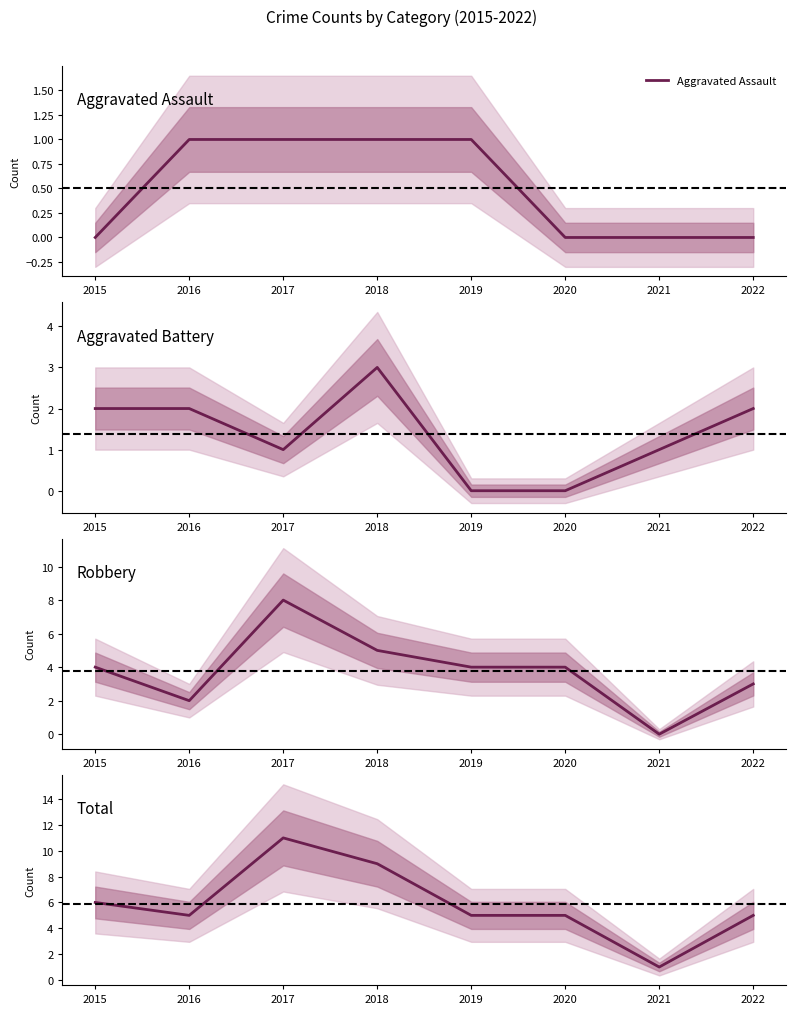

Count the Total values in the range 5 to 9.

6